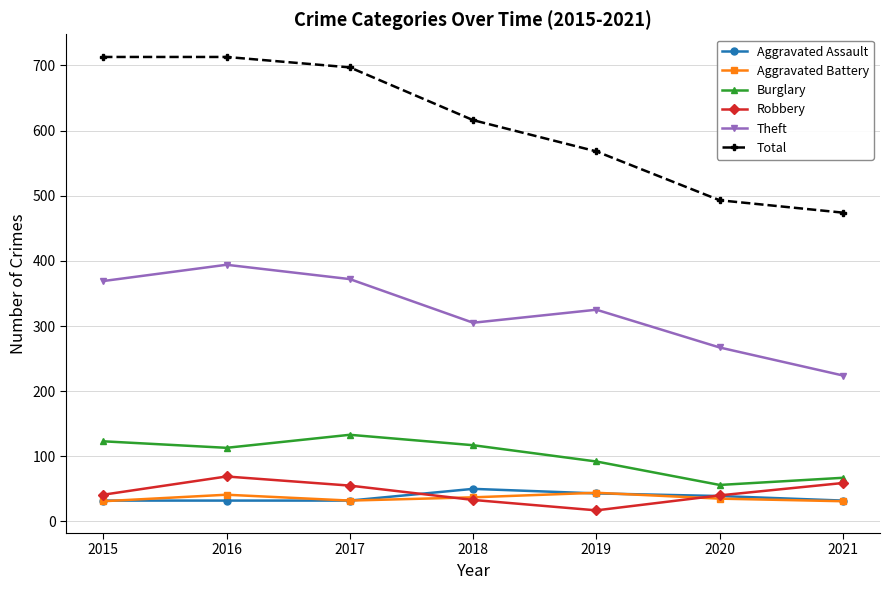

Is this an area chart (filled region under the line)?

No